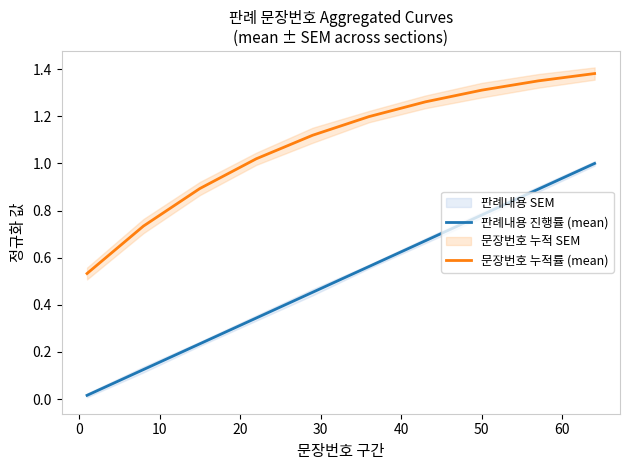

True or false: 문장번호 누적률 (mean) and 판례내용 진행률 (mean) intersect in this chart.

False